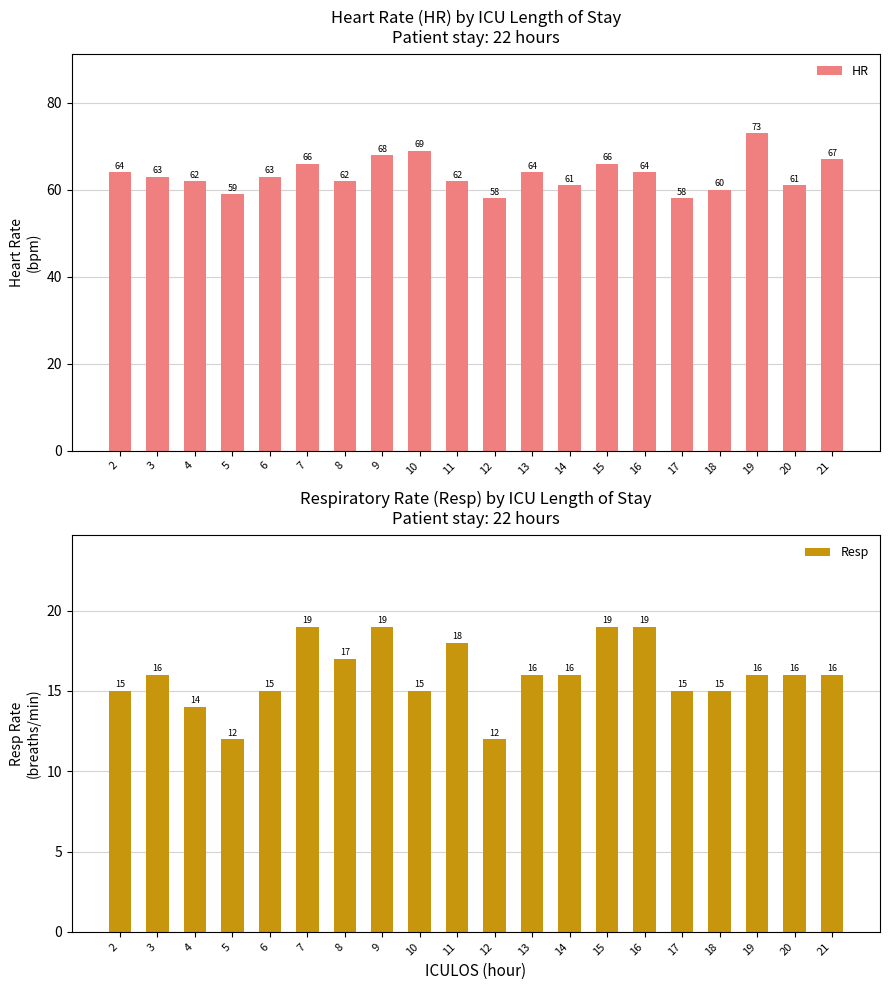

Reading left to right, extract all data points from this chart.

HR: 64	63	62	59	63	66	62	68	69	62	58	64	61	66	64	58	60	73	61	67
Resp: 15	16	14	12	15	19	17	19	15	18	12	16	16	19	19	15	15	16	16	16